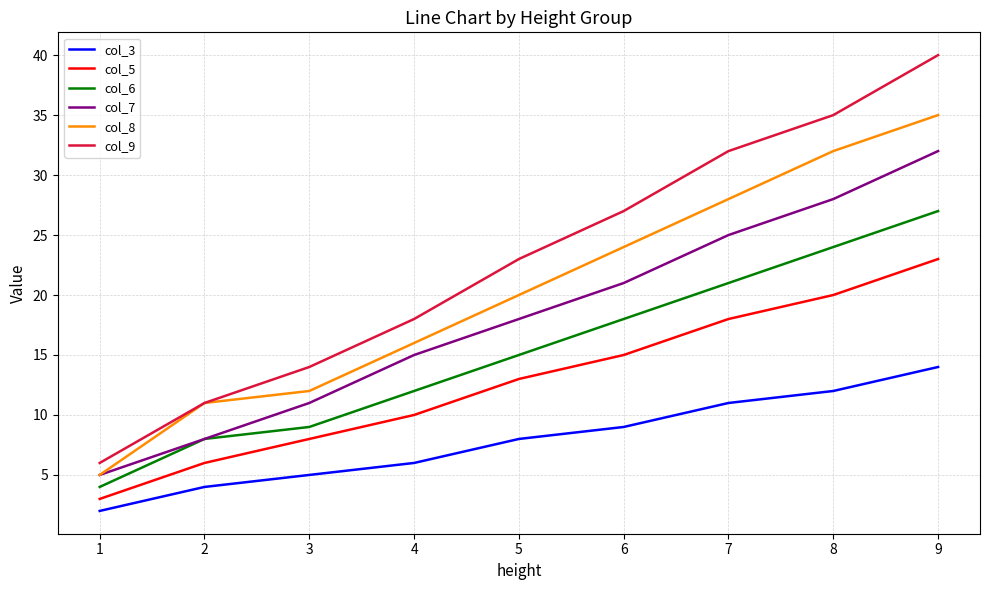

The col_5 series shows 38 at 9. True or false?

False